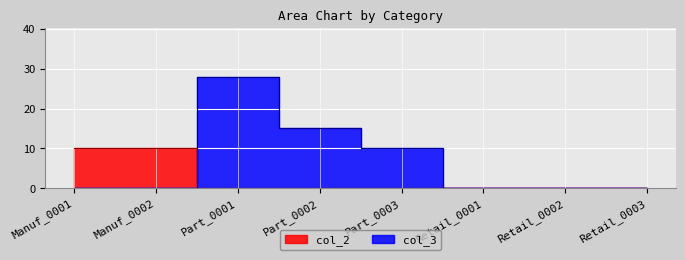

True or false: col_3 has a value of -12 at Retail_0002.

False